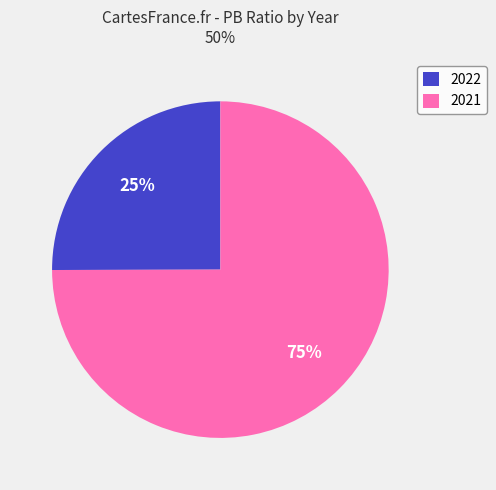

What is the largest slice in the pie chart?

2021